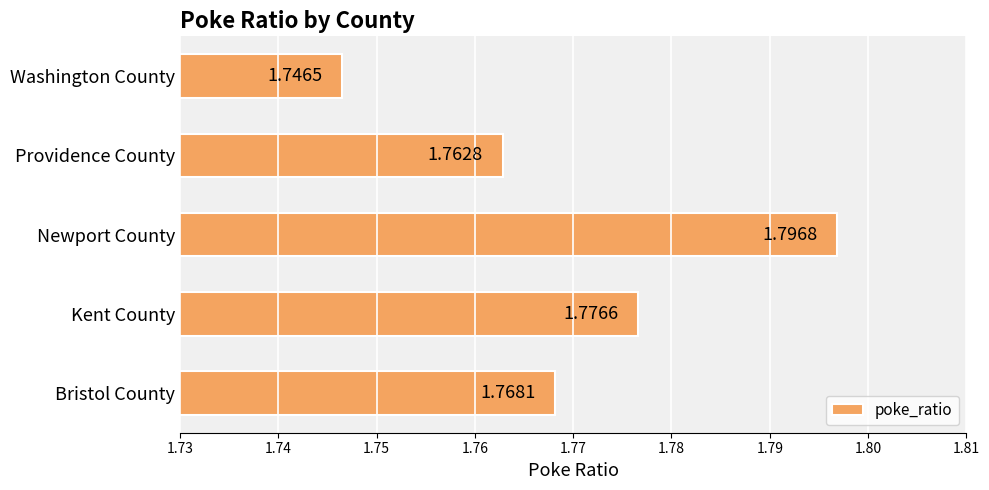

Which has a higher value, Bristol County or Kent County?

Kent County